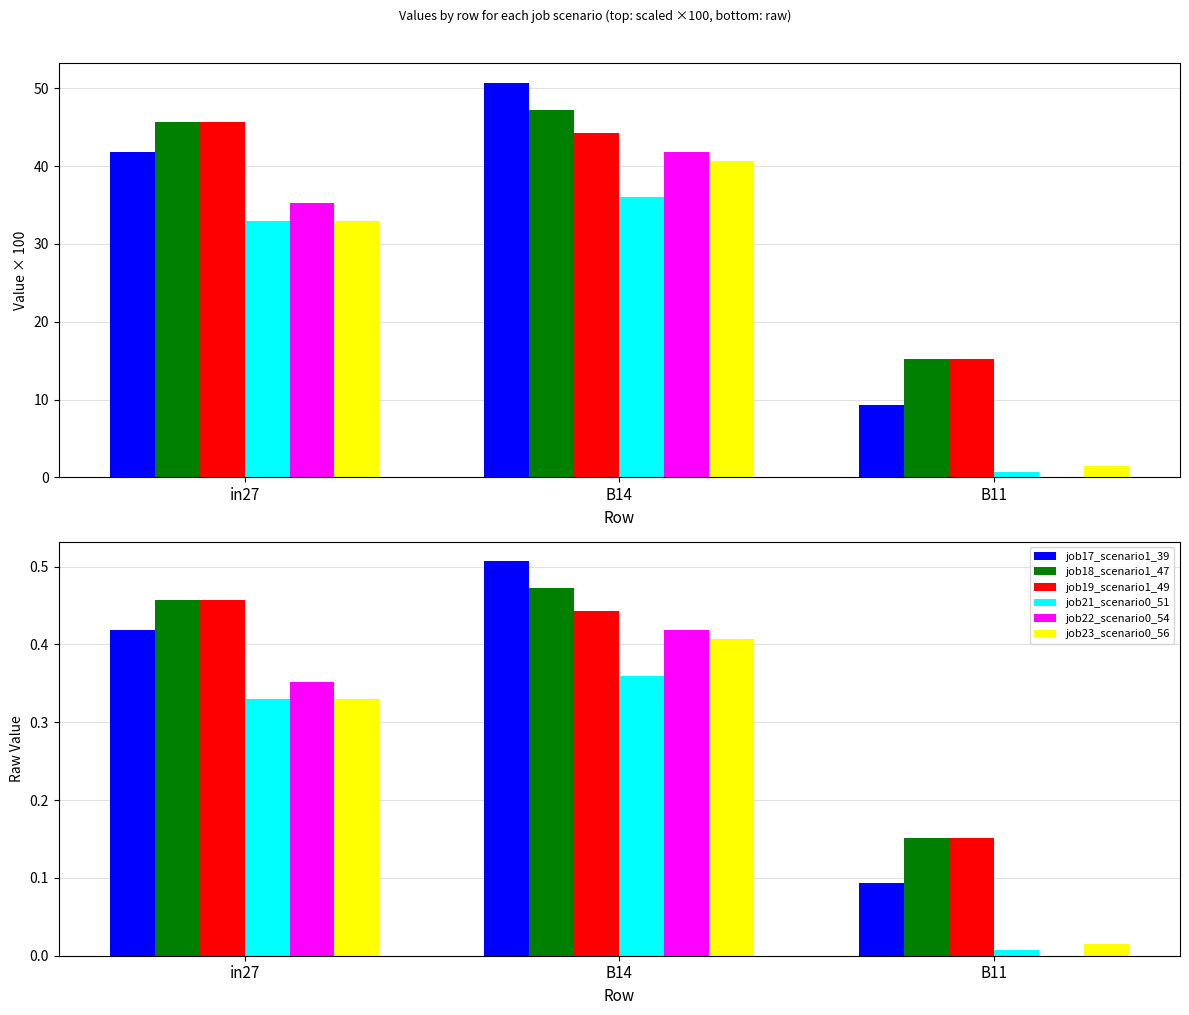

What is the difference between the maximum and second lowest values in the job22_scenario0_54 series?

0.1